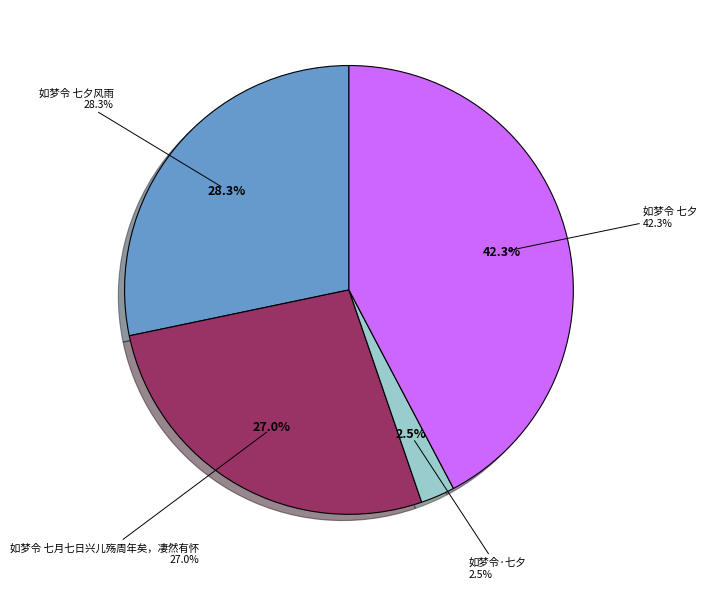

Does 如梦令 七月七日兴儿殇周年矣，凄然有怀 account for over 50% of the chart?

No